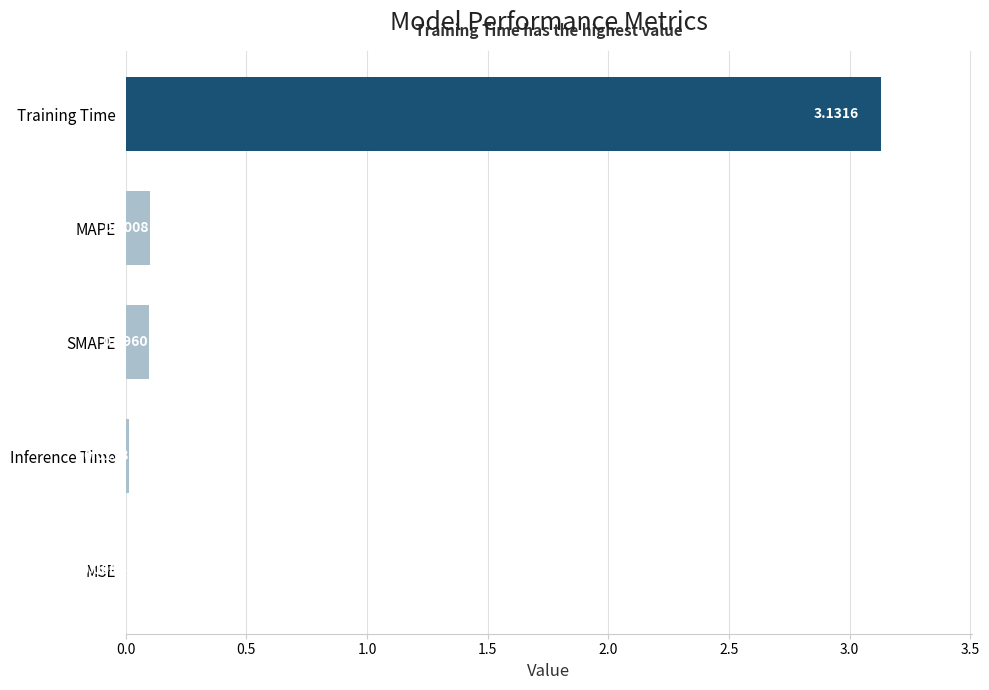

What is the sum of all values?

3.3